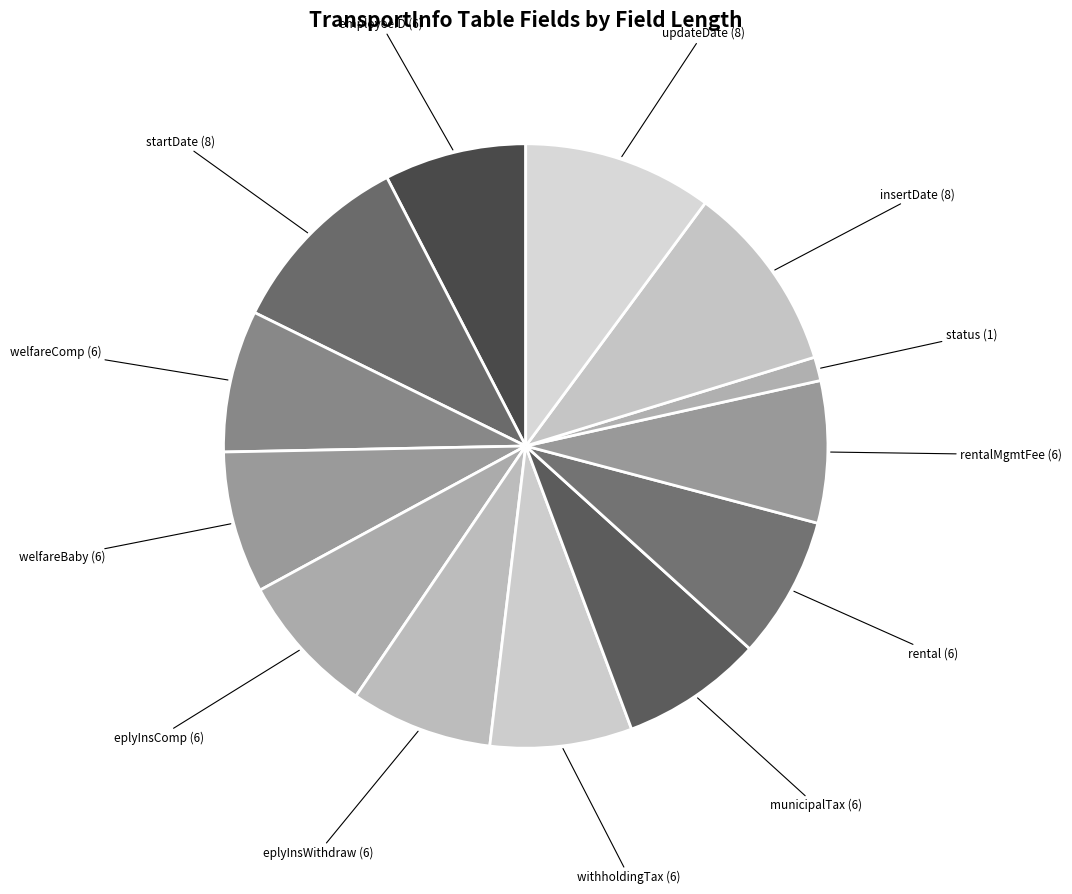

How many slices are in this pie chart?

13